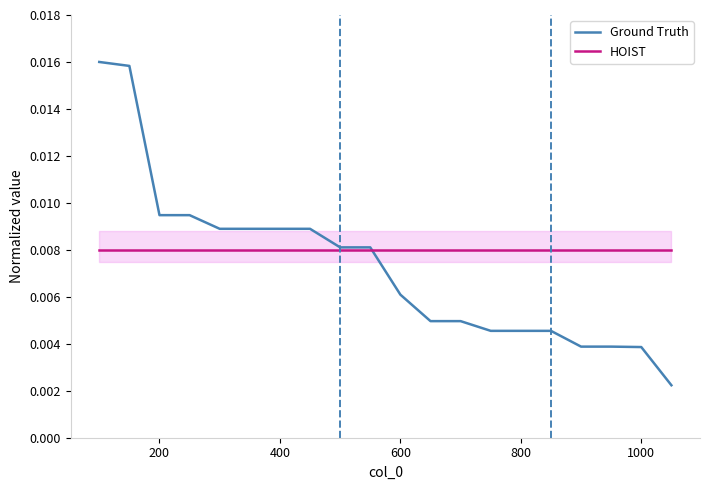

Count the number of data series in this chart.

2